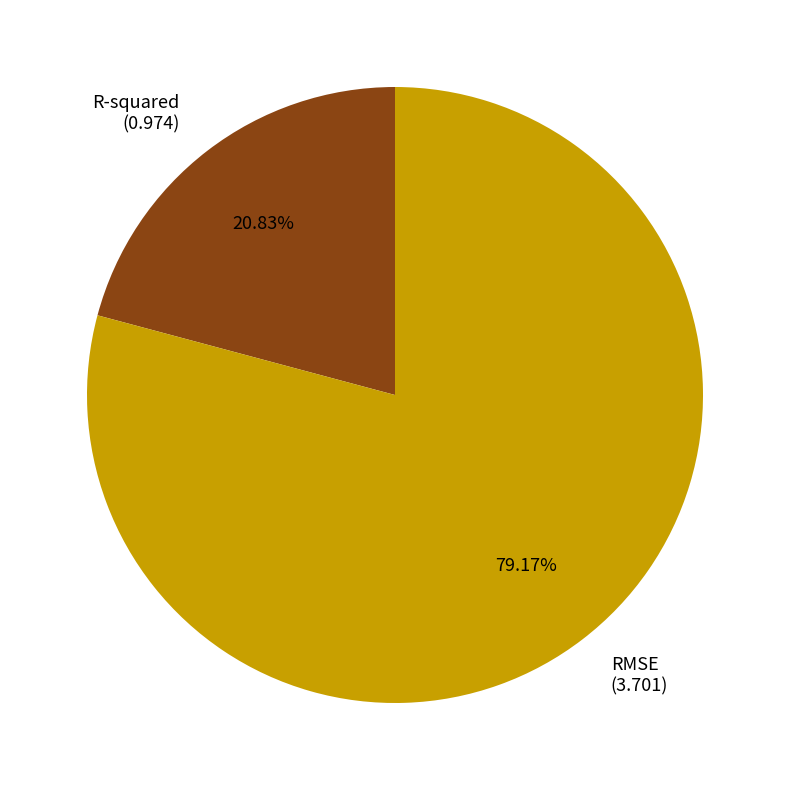

What is the ratio of the value at R-squared (0.974) to the value at RMSE (3.701)?

0.3